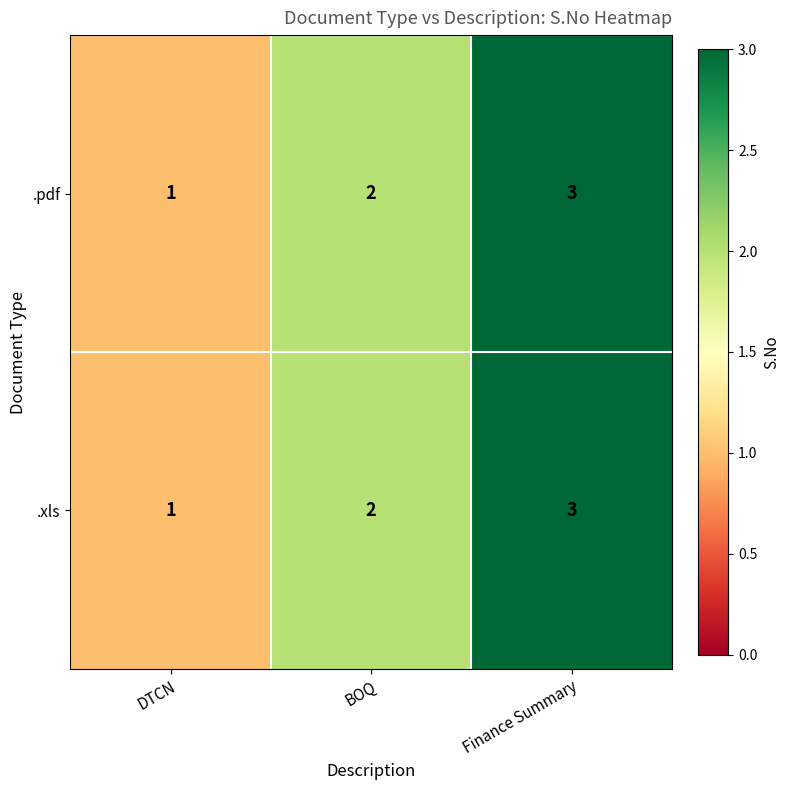

Which label corresponds to the largest value in the chart?

Finance Summary